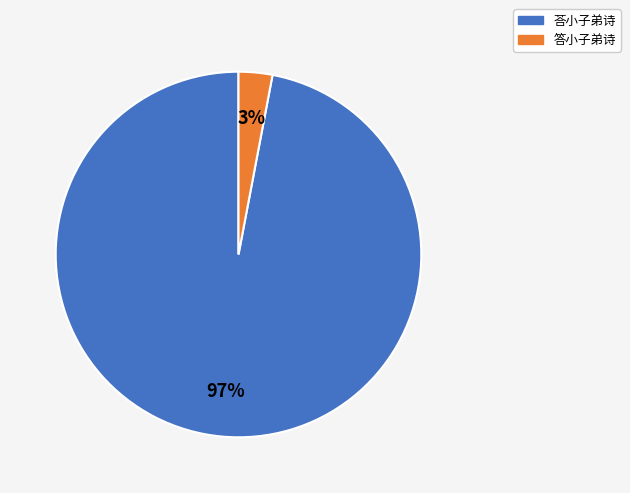

To the nearest percent, what is the difference between the largest and smallest slice percentages?

94%